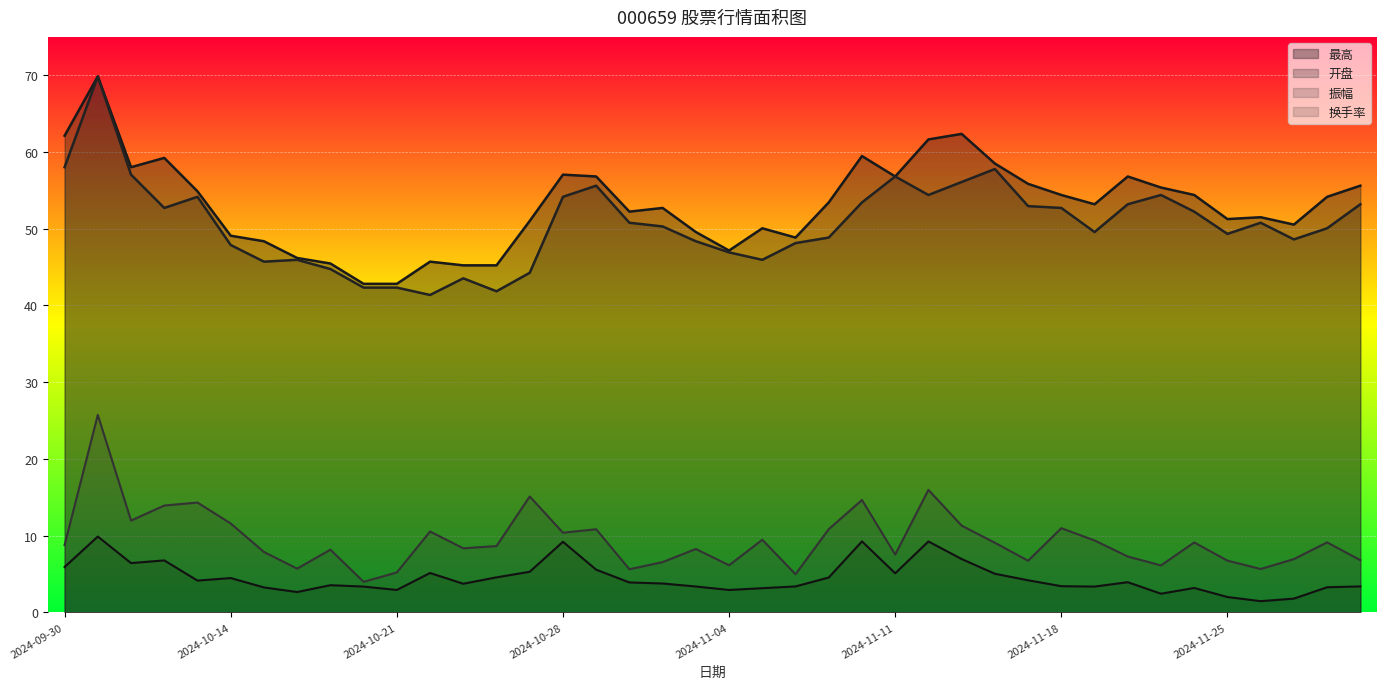

At which label does 最高 reach its peak?

2024-10-08